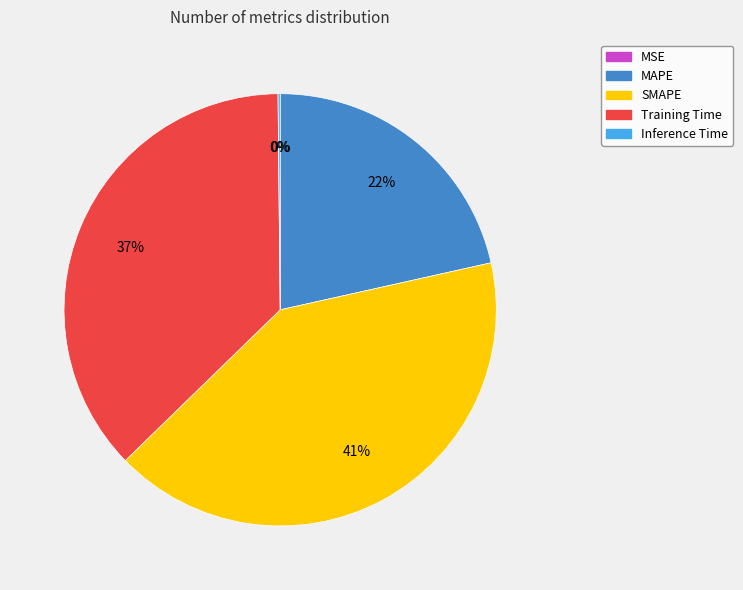

Is it true that SMAPE is 32% of the pie?

False